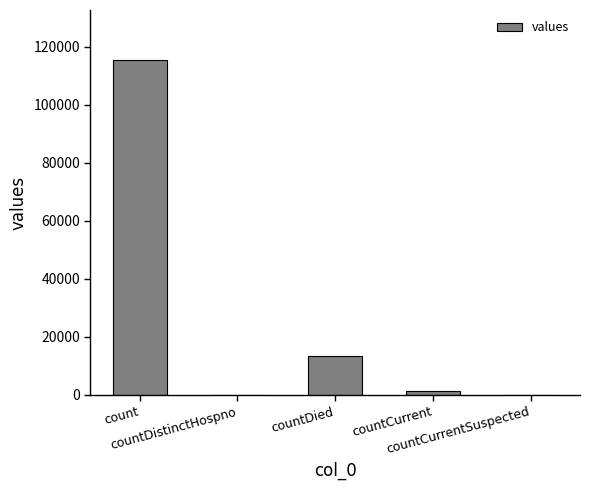

How many categories are shown in the chart?

5